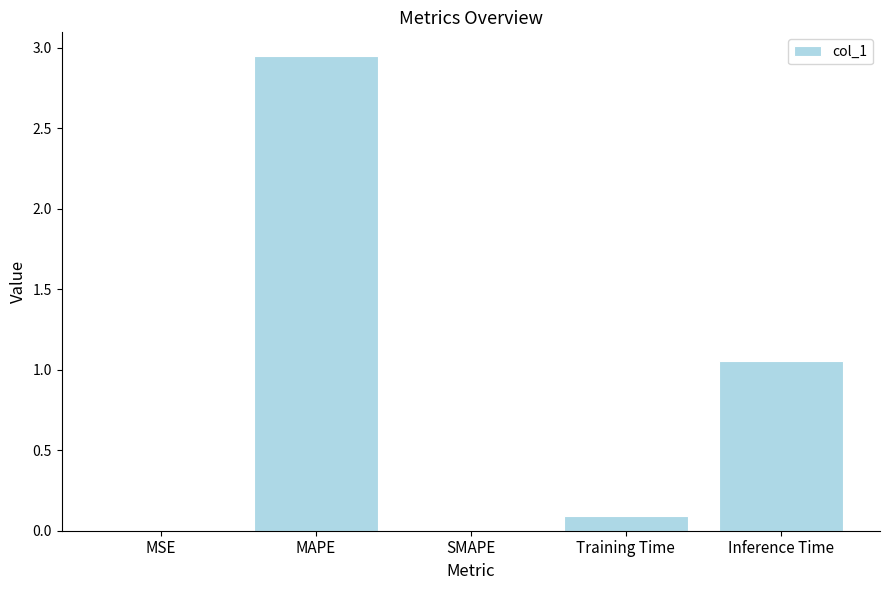

Which has a higher value, Training Time or MSE?

Training Time